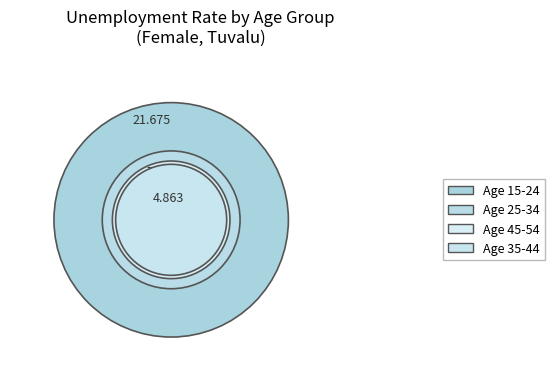

Between age_y35_44 and age_y15_24, which is larger?

age_y15_24